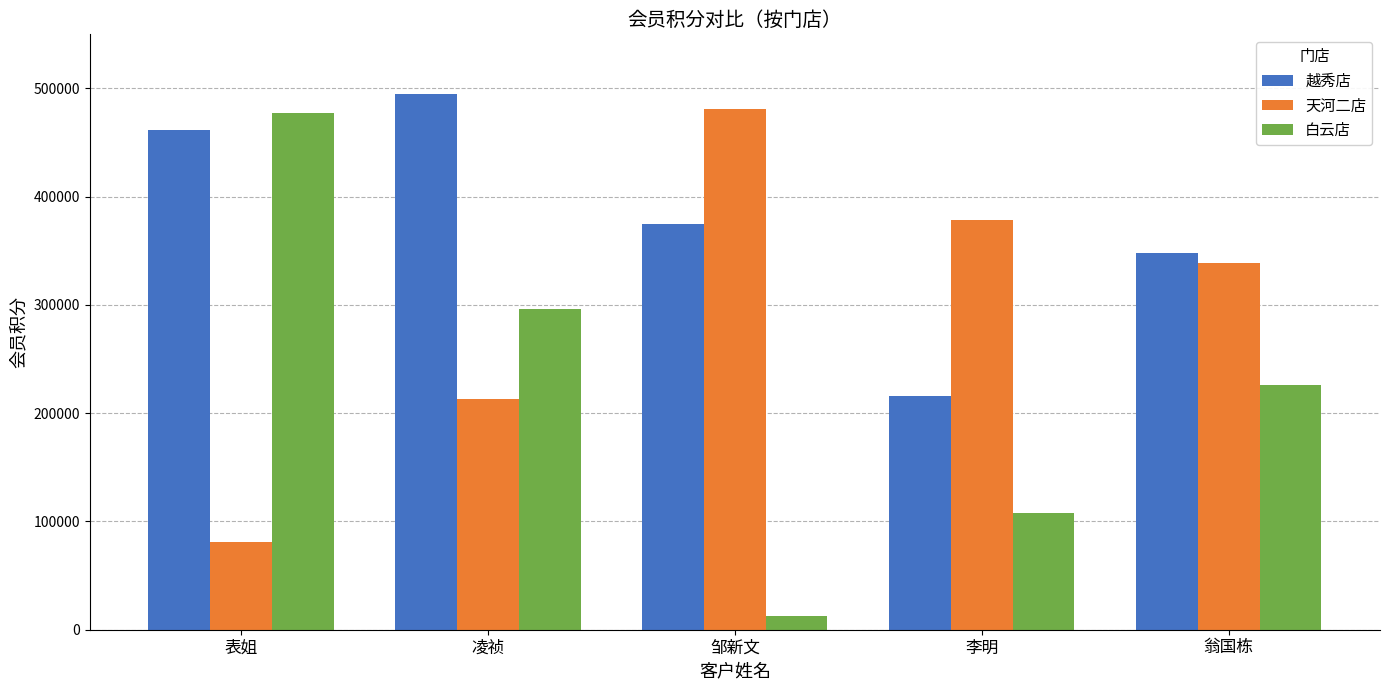

True or false: 越秀店 has a value of 494545 at 凌祯.

True